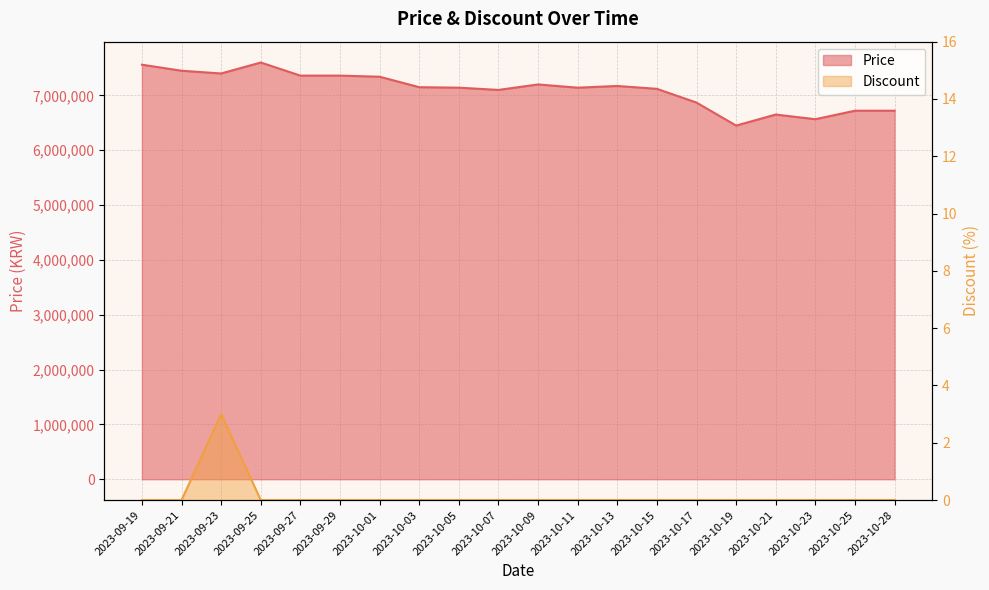

At which category does the chart reach its minimum across all series?

2023-09-19